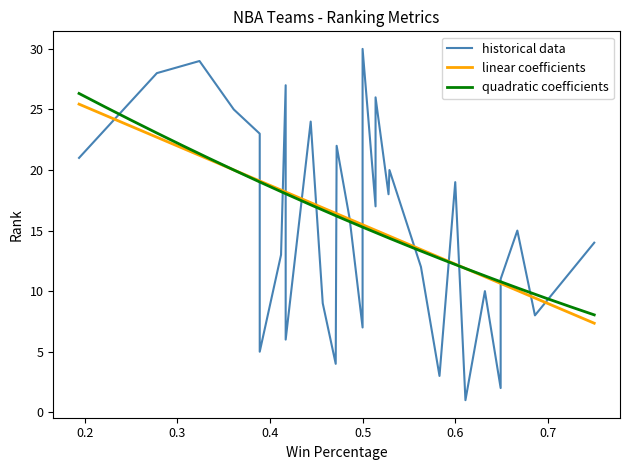

What is the lowest value of the linear coefficients series?

7.4